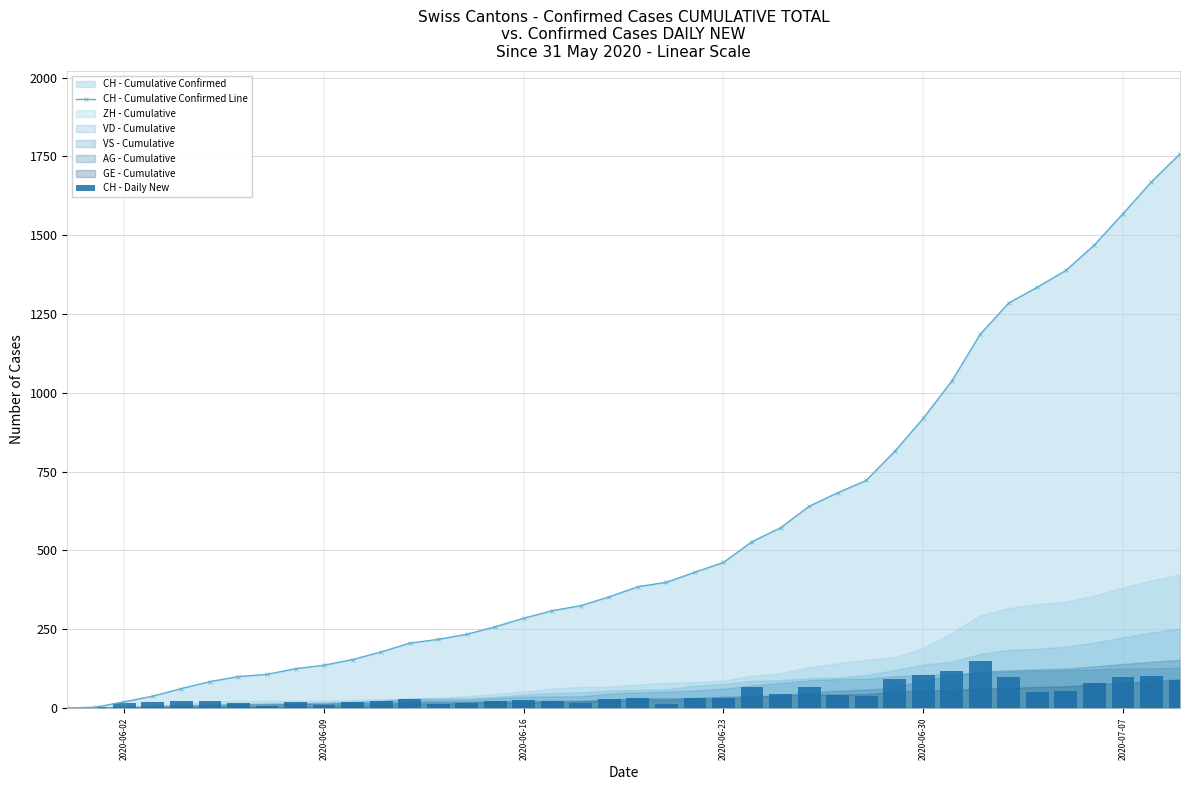

Which series changed the most between 2020-06-02 and 2020-06-23?

CH - Cumulative Confirmed Line